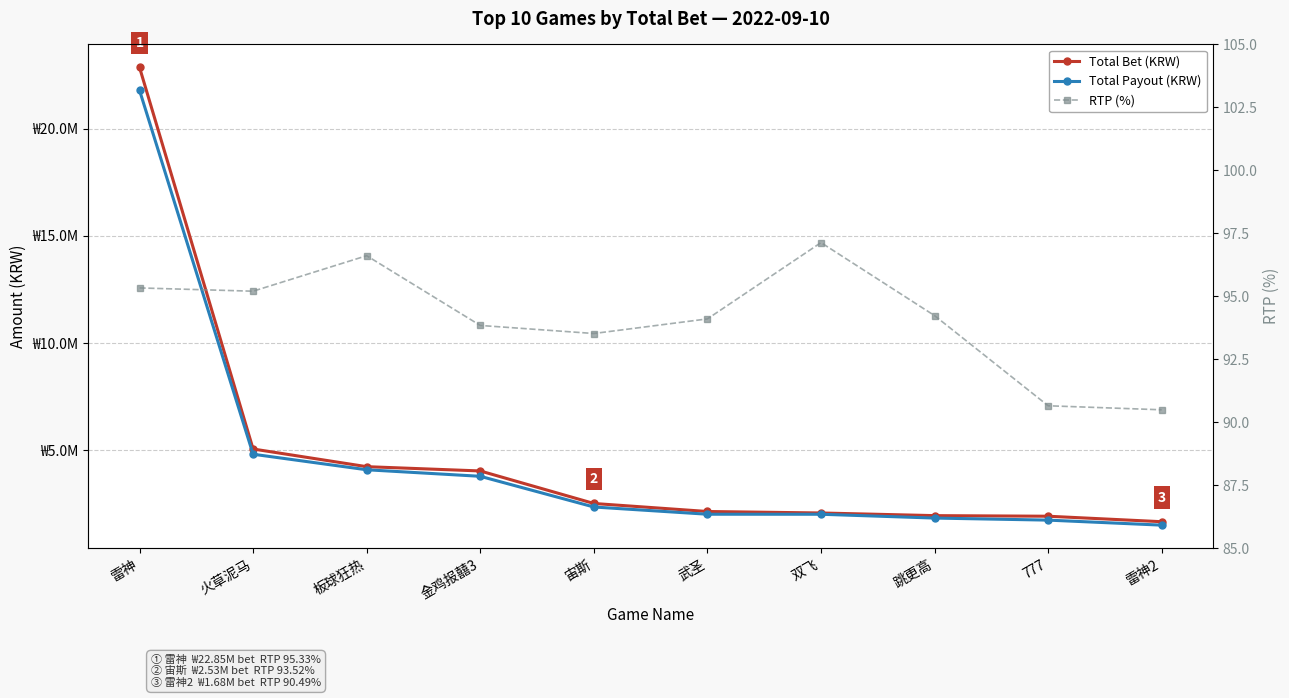

What is the sum of the Total Bet (KRW) values at 火草泥马 and 金鸡报囍3?

9116588.4